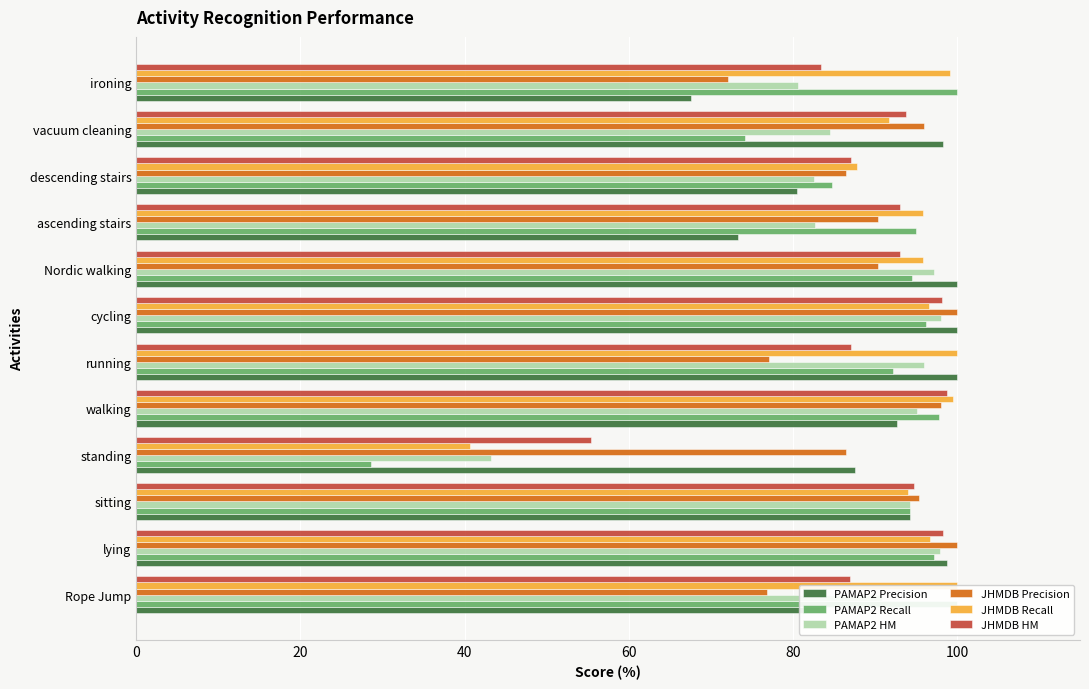

Is the value of PAMAP2 Precision at ironing greater than the value of JHMDB HM at cycling?

No